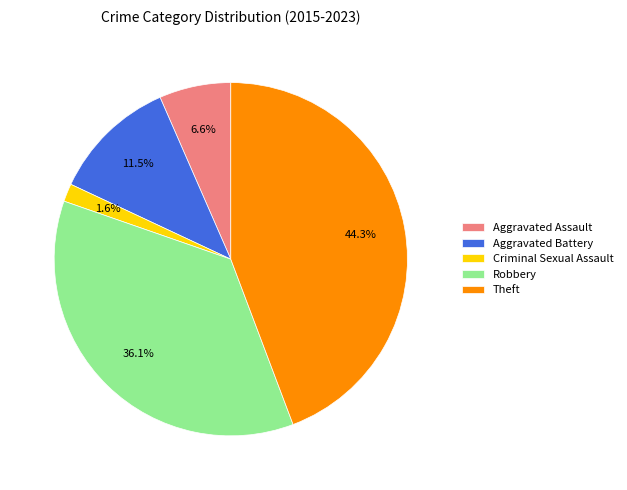

Is it true that Aggravated Assault is 20% of the pie?

False